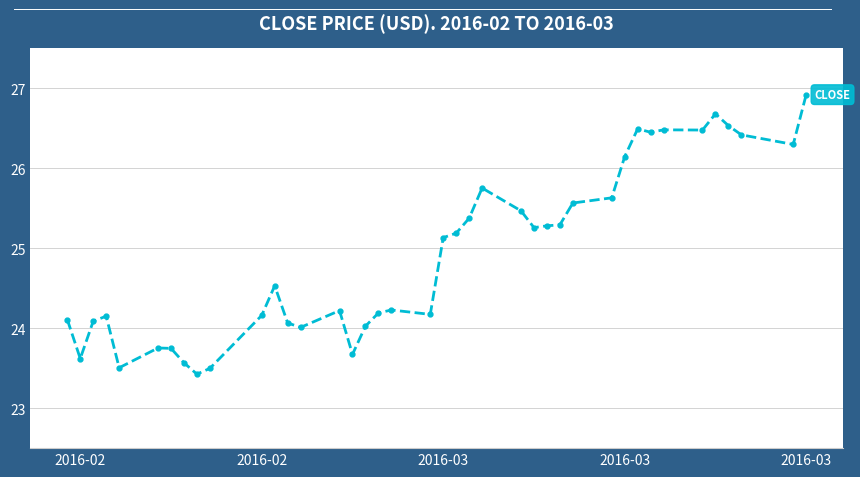

What is the greatest value displayed?

26.9